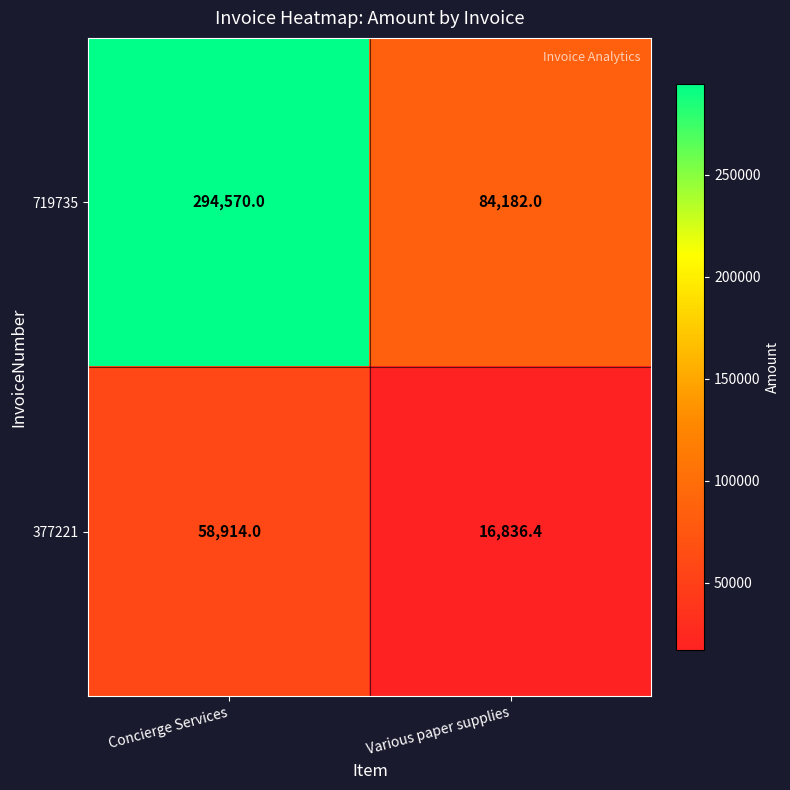

The value of 719735 at Various paper supplies is 17364.8. True or false?

False